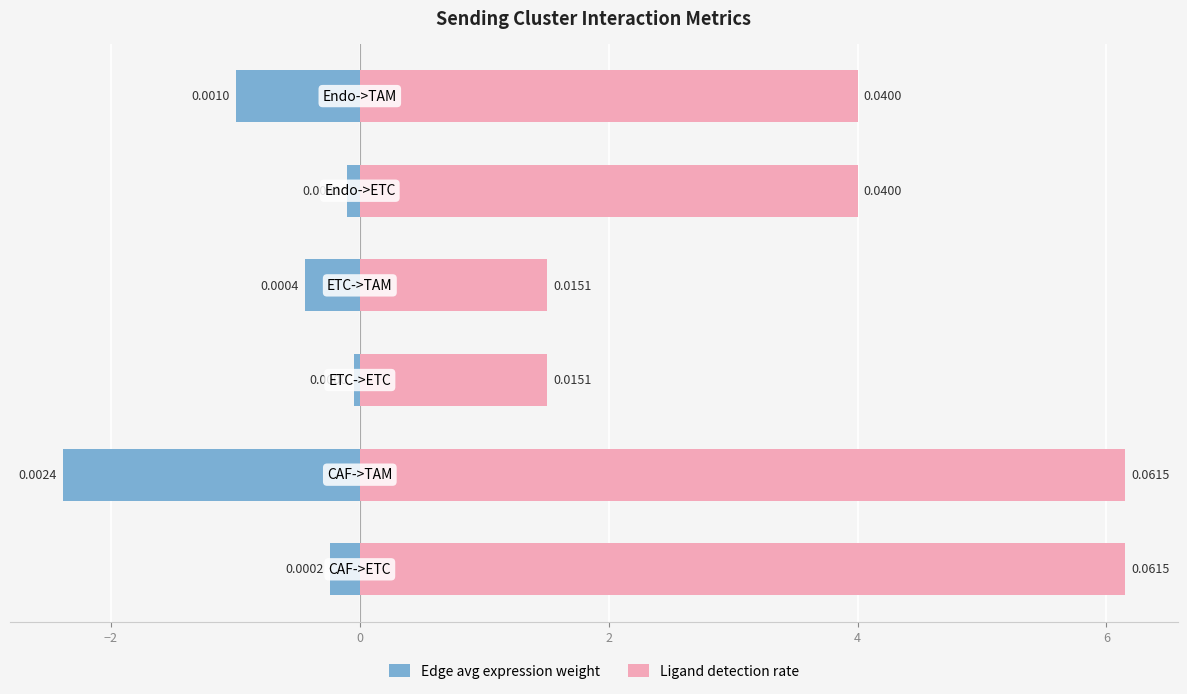

Is the value of Edge avg expression weight at 4 greater than the value of Ligand detection rate at 2?

No